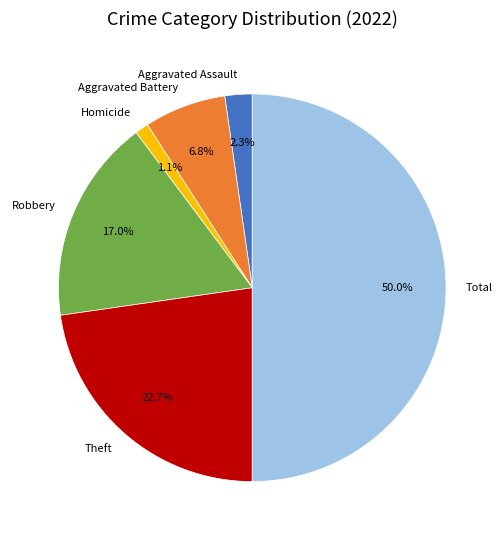

How many slices are in this pie chart?

6